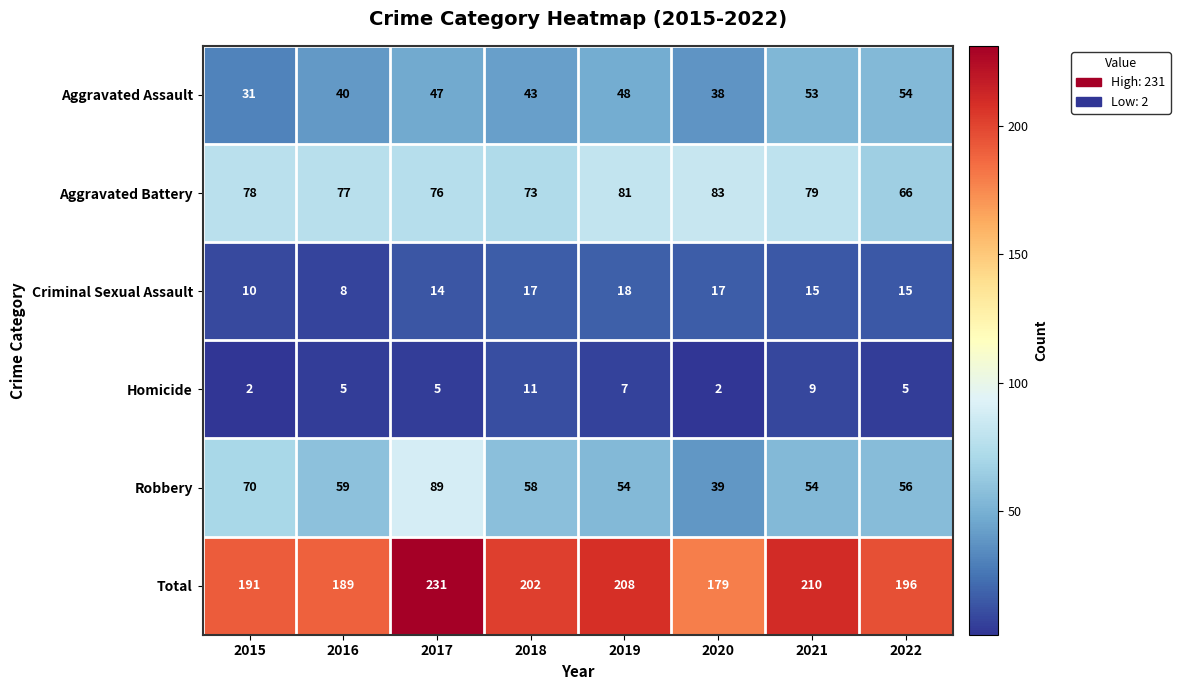

How many data points does each series have?

8